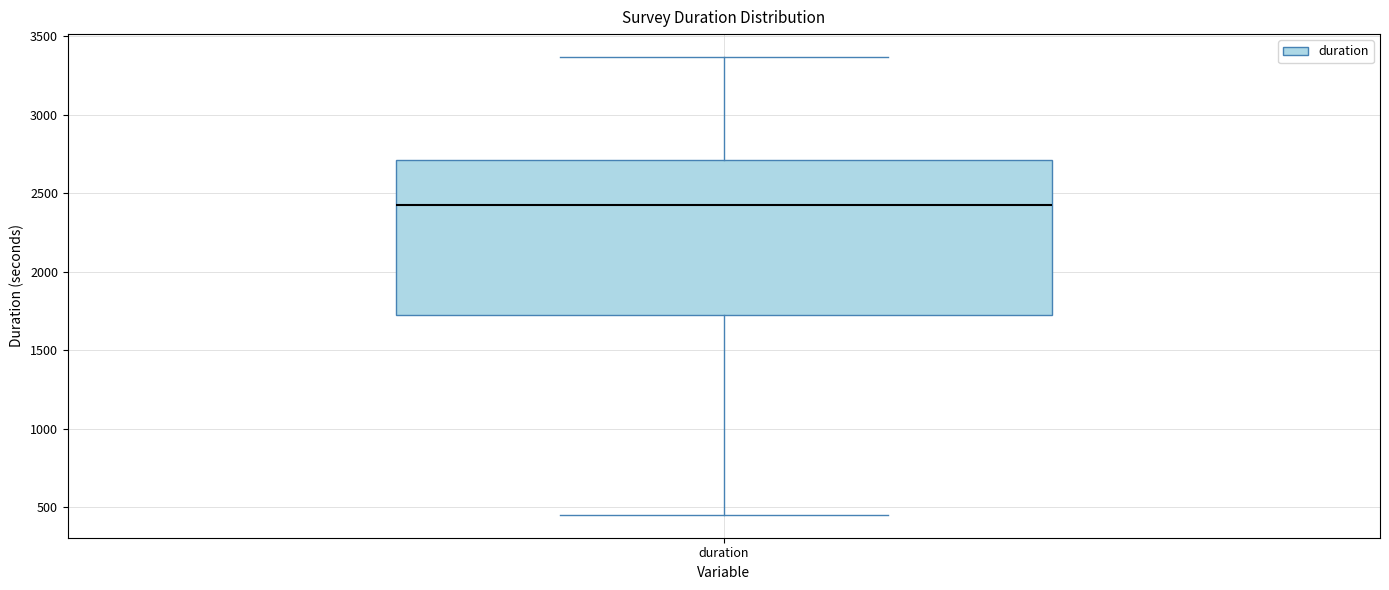

Transcribe this box plot: give where the median line is, the range the box spans, and where the two whiskers end, as read against the y-axis. The values are not printed on the chart, so give them approximately, as read against the axis.

median 2450, box 1700 to 2700, whiskers 450 to 3350